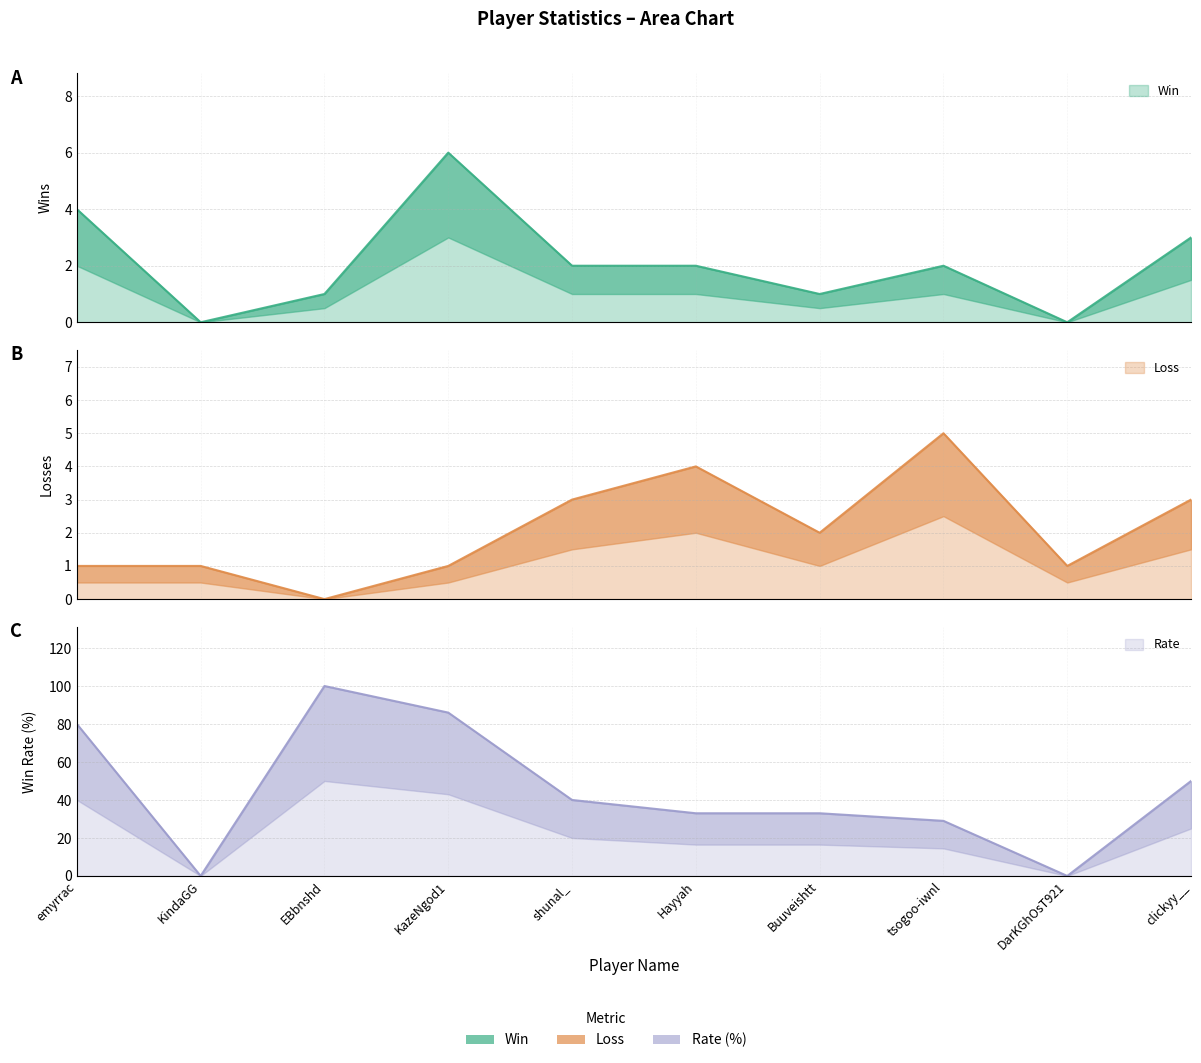

Reading right to left, what are all the values shown in this chart?

Win: clickyy__=3	DarKGhOsT921=0	tsogoo-iwnl=2	Buuveishtt=1	Hayyah=2	shunal_=2	KazeNgod1=6	EBbnshd=1	KindaGG=0	emyrrac=4
Loss: clickyy__=3	DarKGhOsT921=1	tsogoo-iwnl=5	Buuveishtt=2	Hayyah=4	shunal_=3	KazeNgod1=1	EBbnshd=0	KindaGG=1	emyrrac=1
Rate: clickyy__=50	DarKGhOsT921=0	tsogoo-iwnl=29	Buuveishtt=33	Hayyah=33	shunal_=40	KazeNgod1=86	EBbnshd=100	KindaGG=0	emyrrac=80